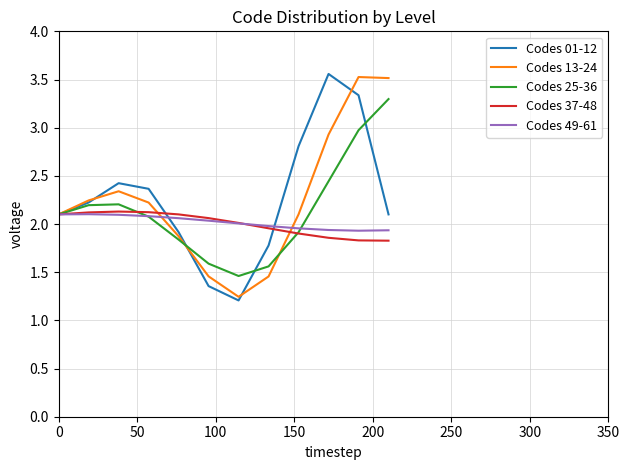

What is the maximum value for Codes 25-36?

3.3